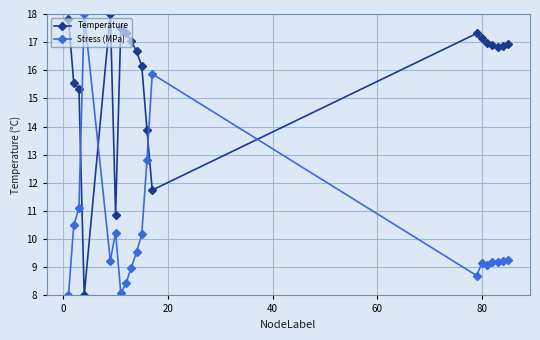

What is the sum of all Stress (MPa) values?

204.7